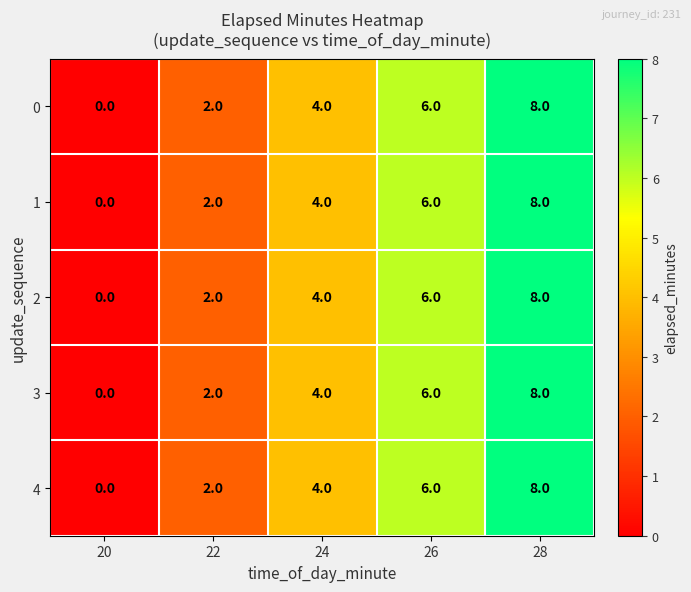

True or false: 2 has a value of 6 at 26.

True